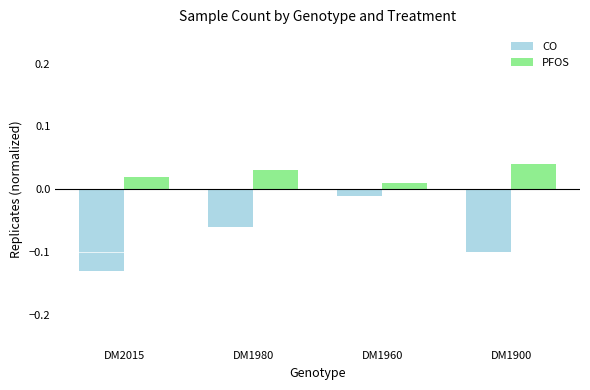

The CO series shows -0.2 at DM1900. True or false?

False